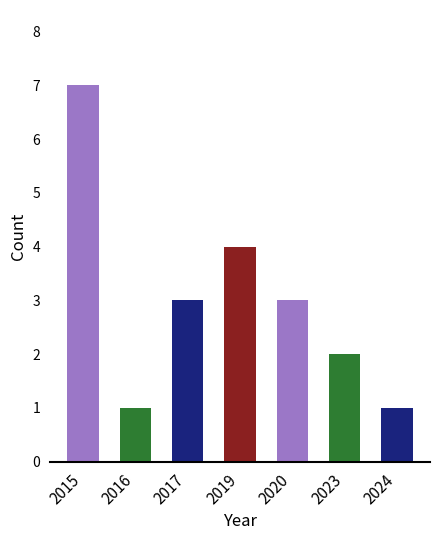

How many distinct data groups are displayed?

1